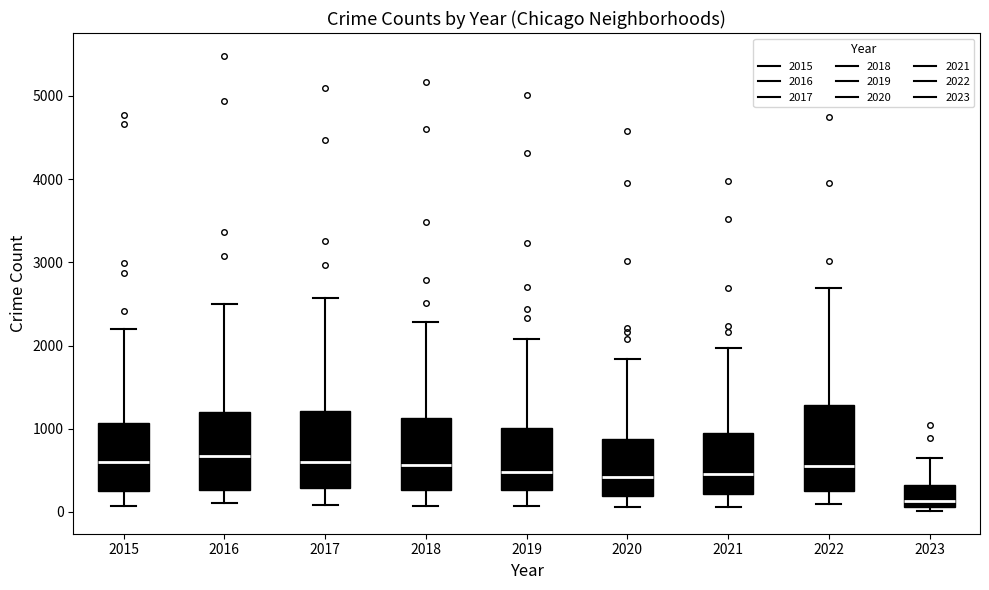

Where does the lower whisker of the box at x = 2016 end on the y-axis? The values are not printed on the chart, so give them approximately, as read against the axis.

100